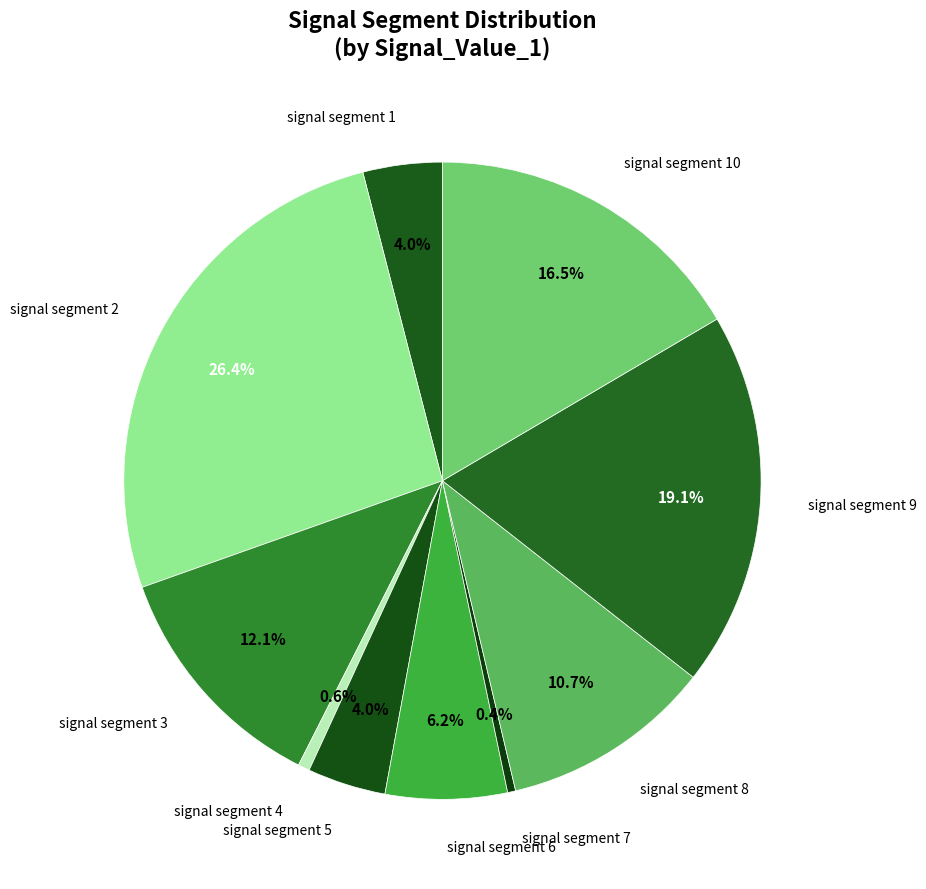

How many segments does this pie chart have?

10